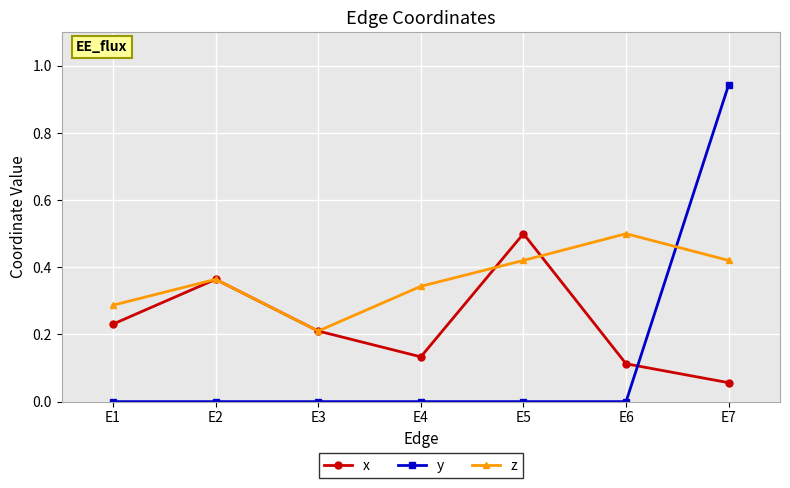

Rank the series at E6 from highest to lowest value.

z, x, y